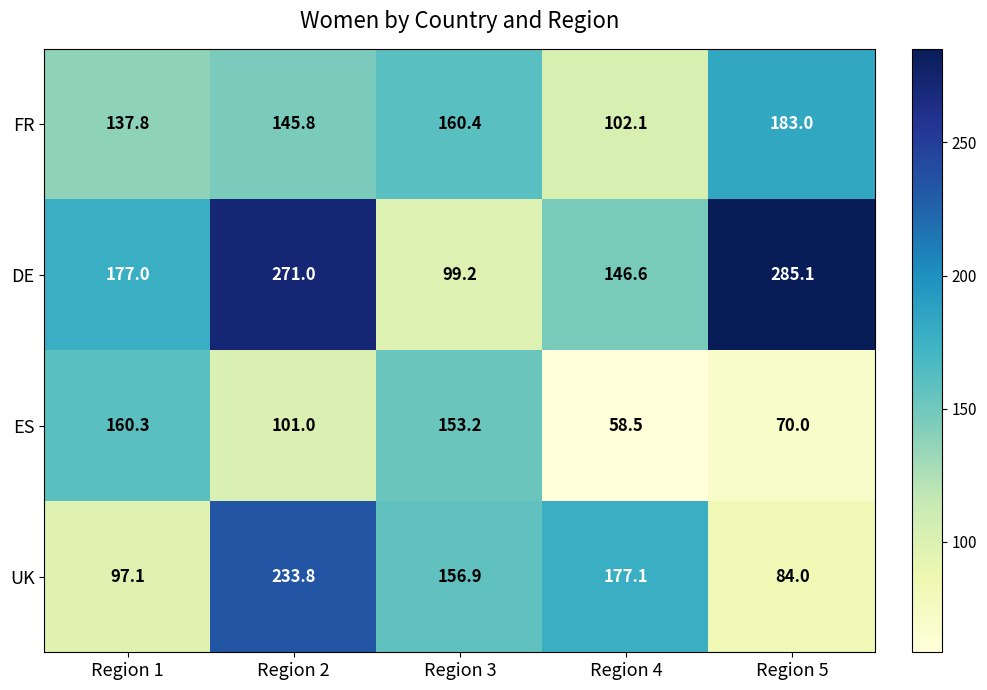

Reading left to right, list all the values displayed in this chart.

FR: Region 1=137.8	Region 2=145.8	Region 3=160.4	Region 4=102.1	Region 5=183.0
DE: Region 1=177.0	Region 2=271.0	Region 3=99.2	Region 4=146.6	Region 5=285.1
ES: Region 1=160.3	Region 2=101.0	Region 3=153.2	Region 4=58.5	Region 5=70.0
UK: Region 1=97.1	Region 2=233.8	Region 3=156.9	Region 4=177.1	Region 5=84.0